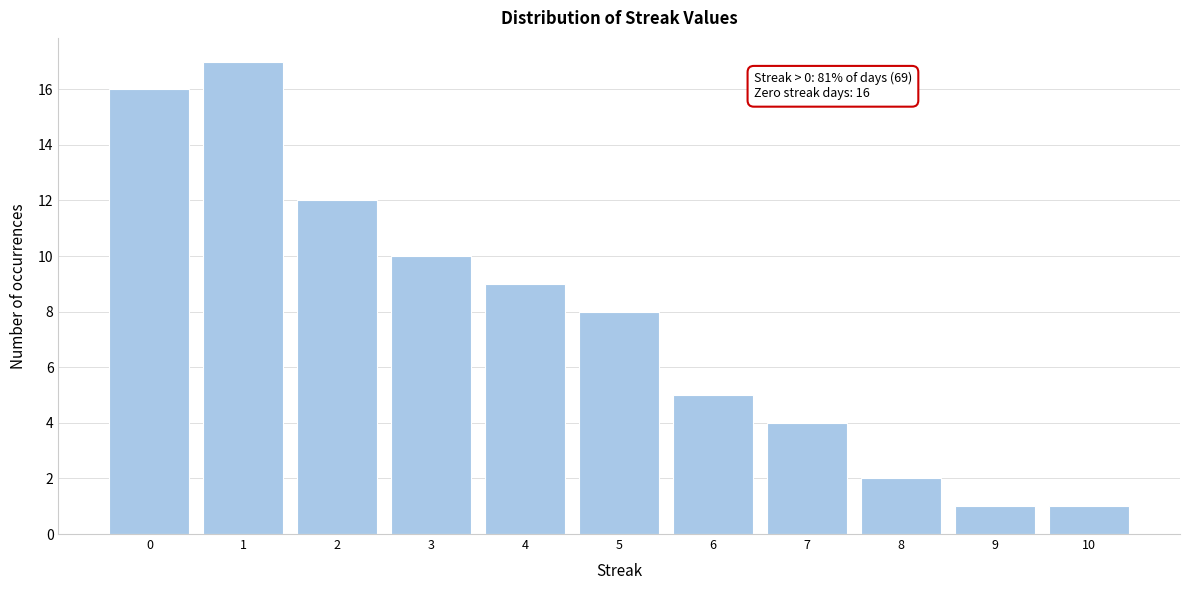

Reading right to left, what are all the values shown in this chart?

1	1	2	4	5	8	9	10	12	17	16